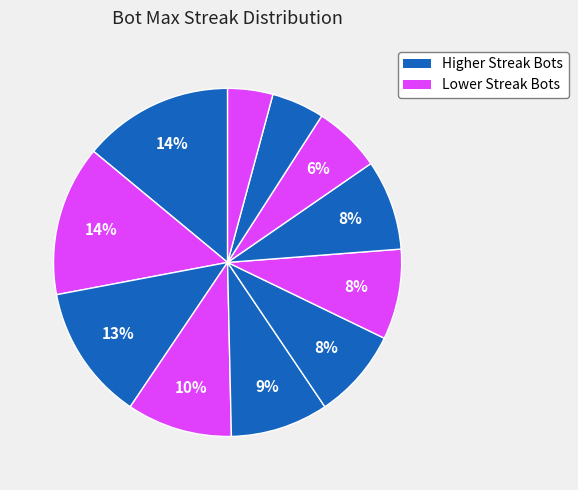

How many slices are in this pie chart?

11